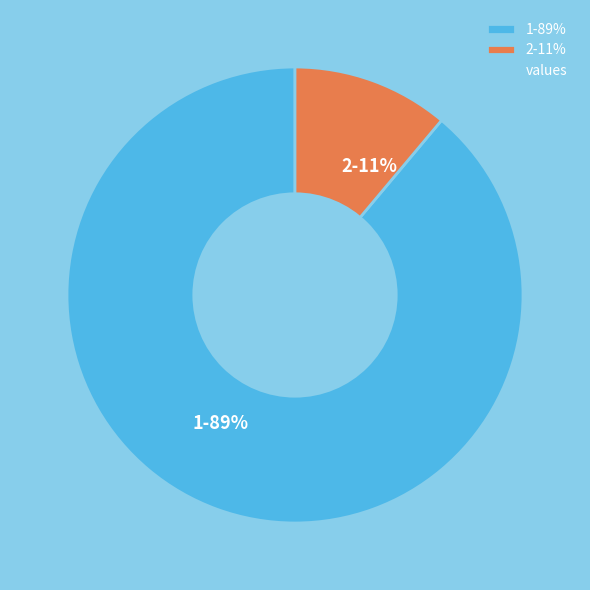

The 2 slice represents 11% of the pie. True or false?

True